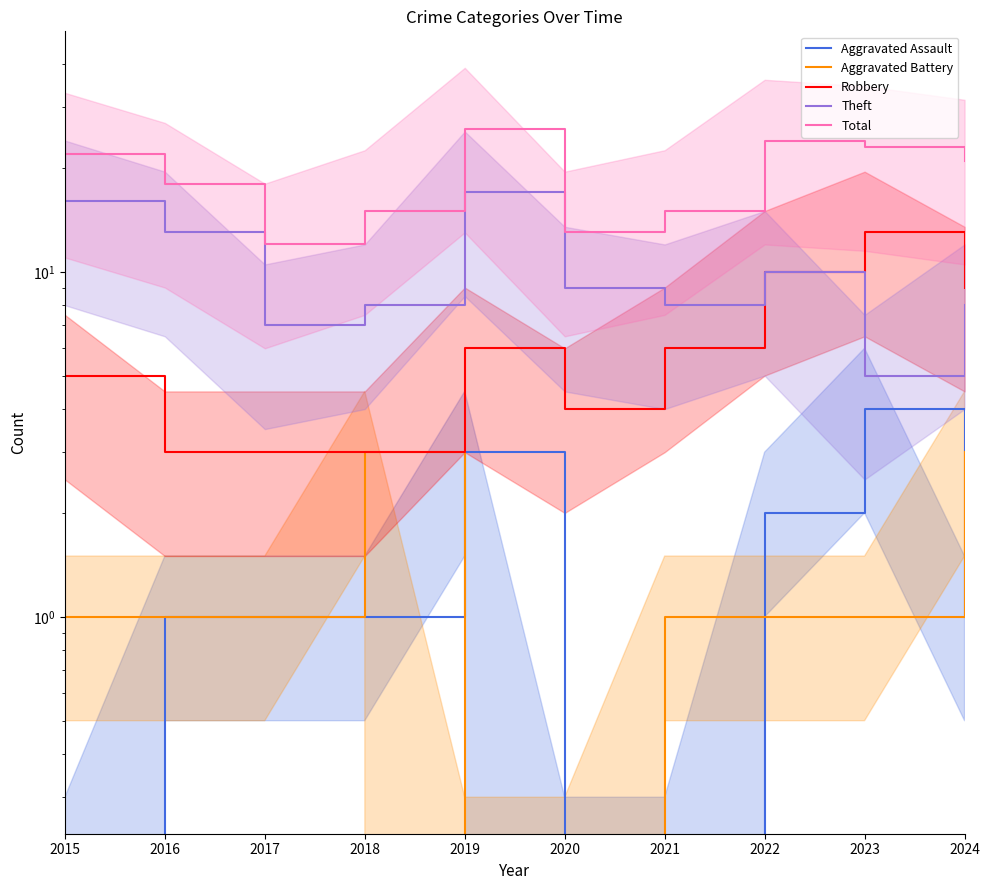

Reading left to right, what are all the values shown in this chart?

Aggravated Assault: 2015=0	2016=1	2017=1	2018=1	2019=3	2020=0	2021=0	2022=2	2023=4	2024=1
Aggravated Battery: 2015=1	2016=1	2017=1	2018=3	2019=0	2020=0	2021=1	2022=1	2023=1	2024=3
Robbery: 2015=5	2016=3	2017=3	2018=3	2019=6	2020=4	2021=6	2022=10	2023=13	2024=9
Theft: 2015=16	2016=13	2017=7	2018=8	2019=17	2020=9	2021=8	2022=10	2023=5	2024=8
Total: 2015=22	2016=18	2017=12	2018=15	2019=26	2020=13	2021=15	2022=24	2023=23	2024=21